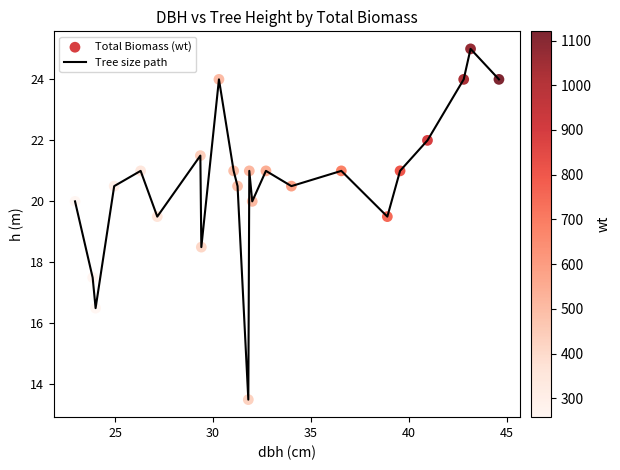

What is the greatest value displayed?

25.0